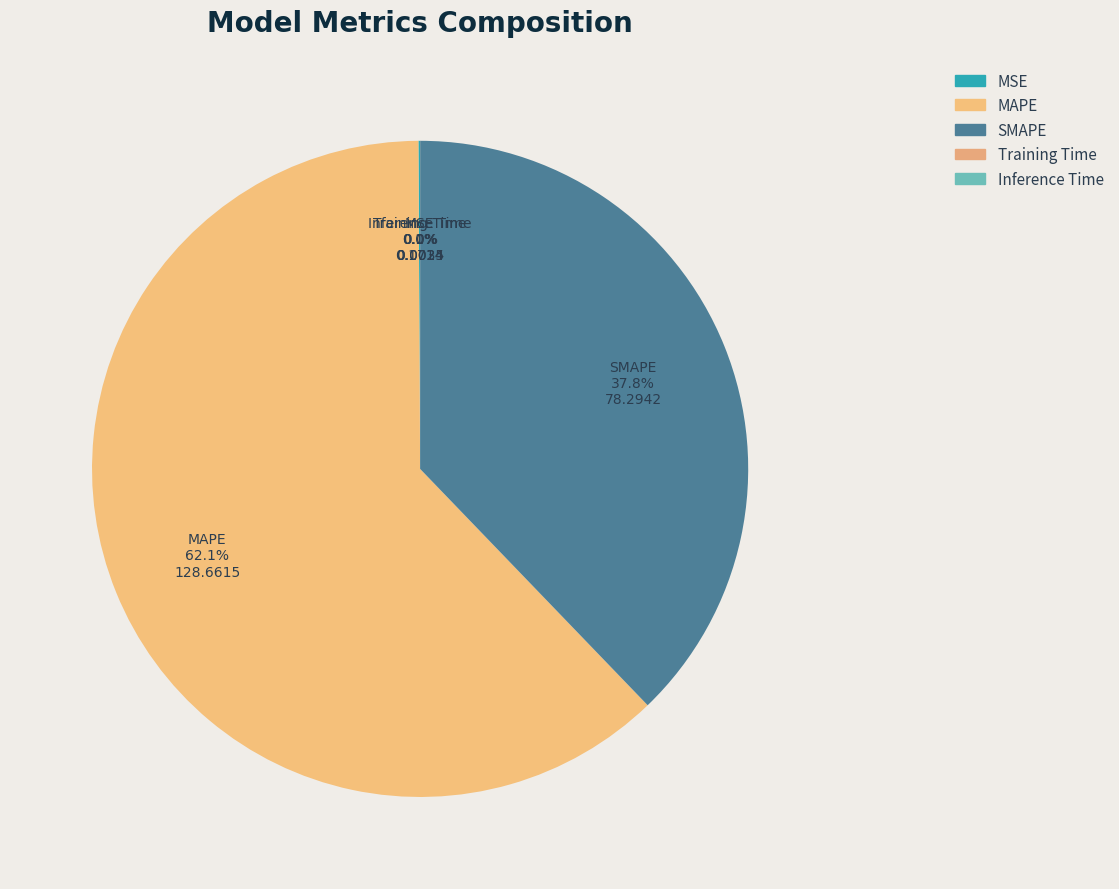

To the nearest percent, what is the average slice percentage?

20%